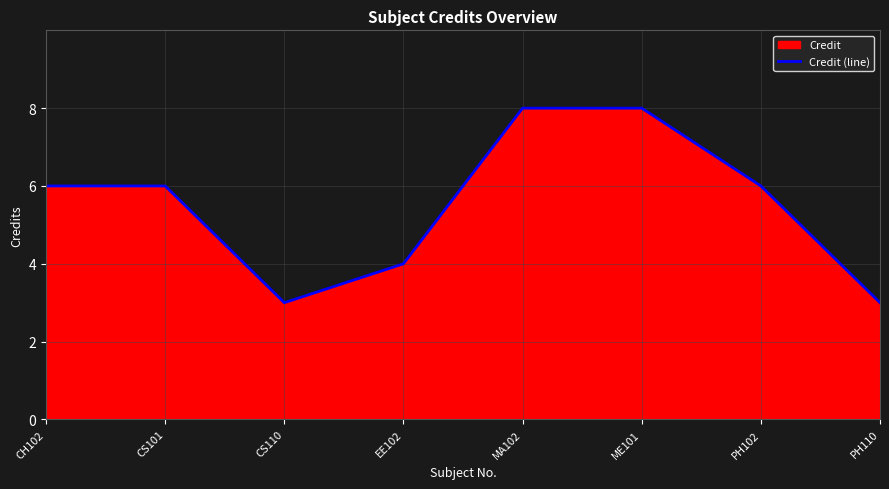

What is the sum of all values?

44